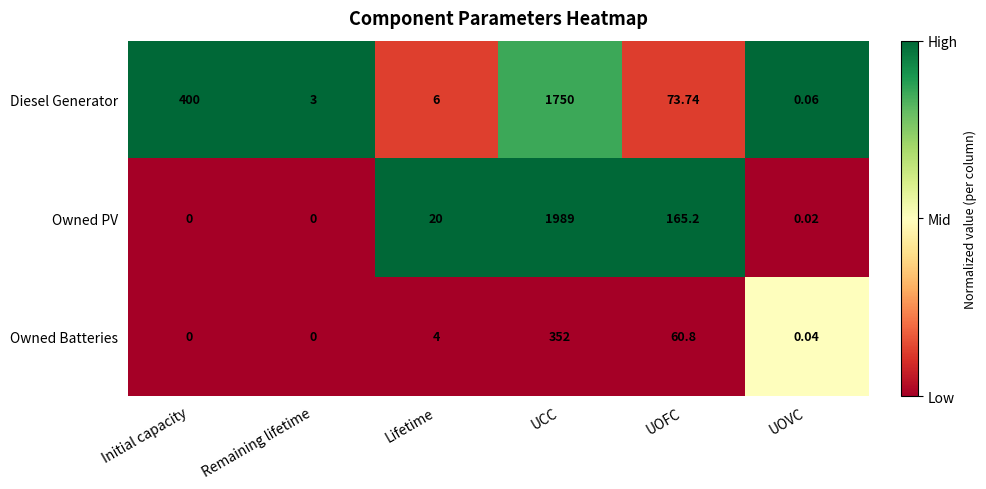

Rank the series by their maximum value, from highest to lowest.

Owned PV, Diesel Generator, Owned Batteries